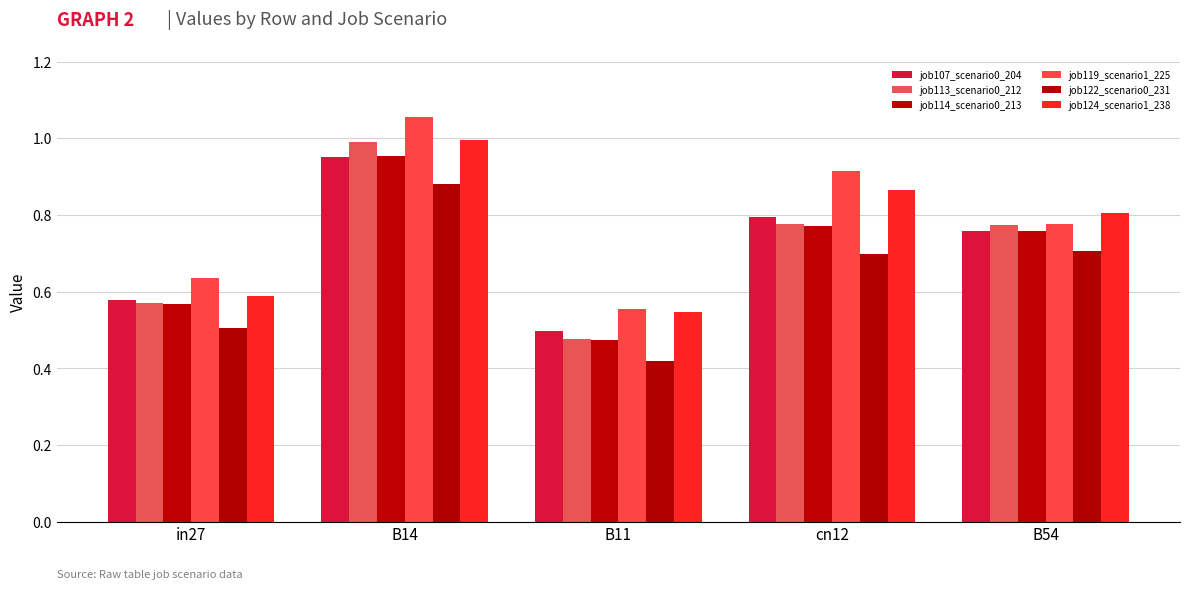

Which series has the largest total across all categories?

job119_scenario1_225